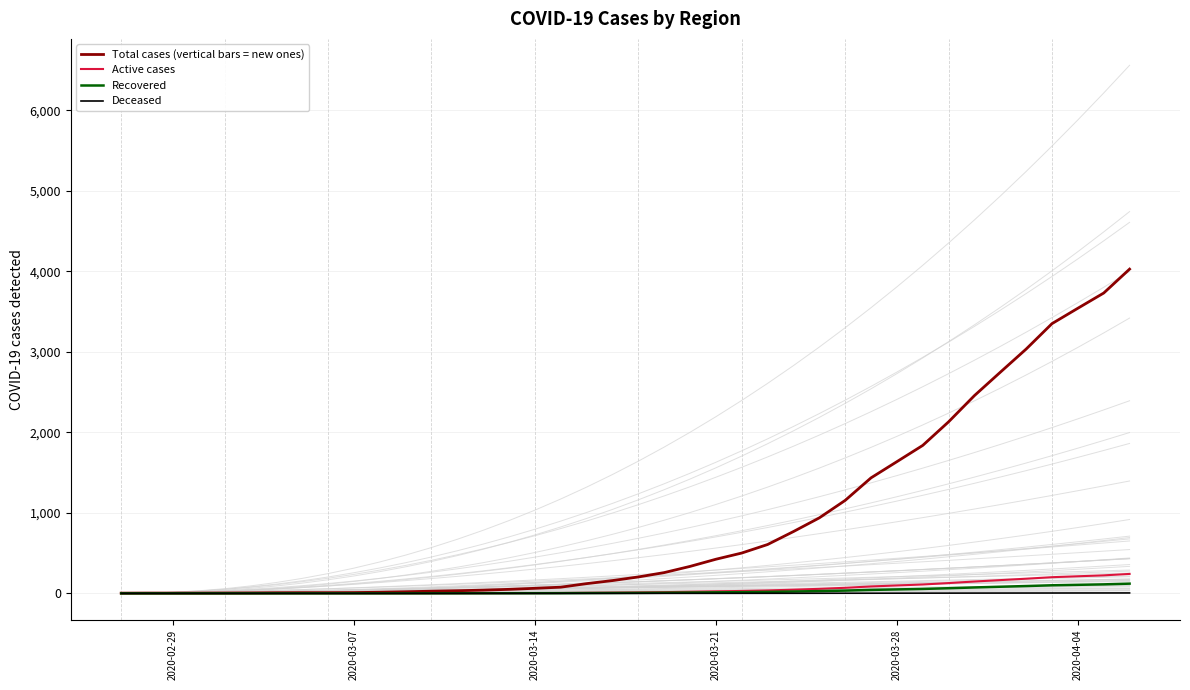

What is the highest value of the Total cases (vertical bars = new ones) series?

4028.0